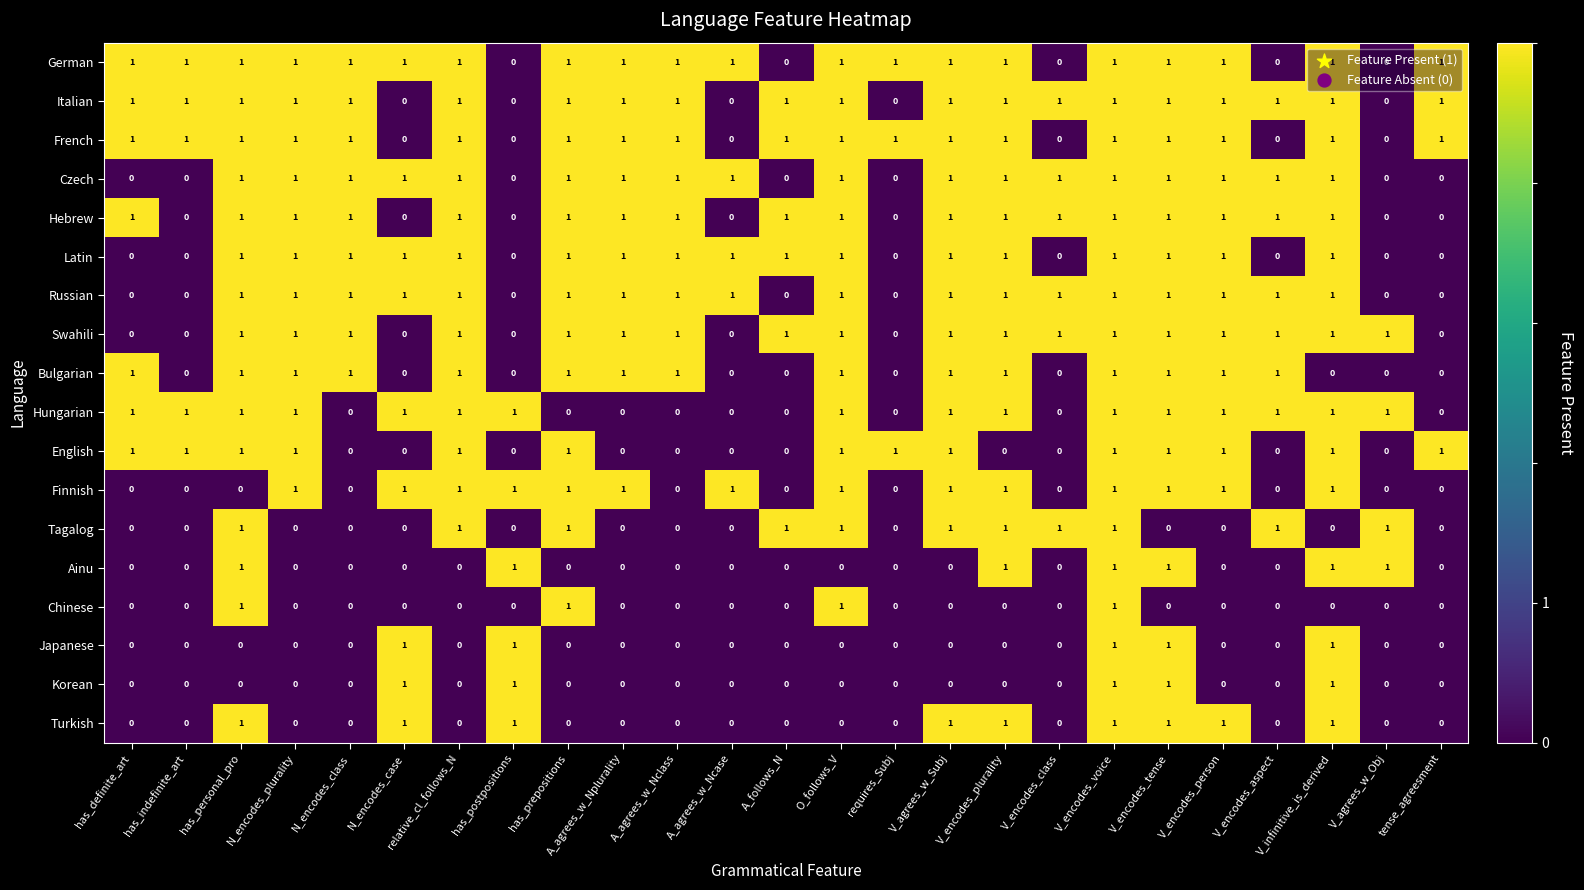

What is the sum of all Tagalog values?

11